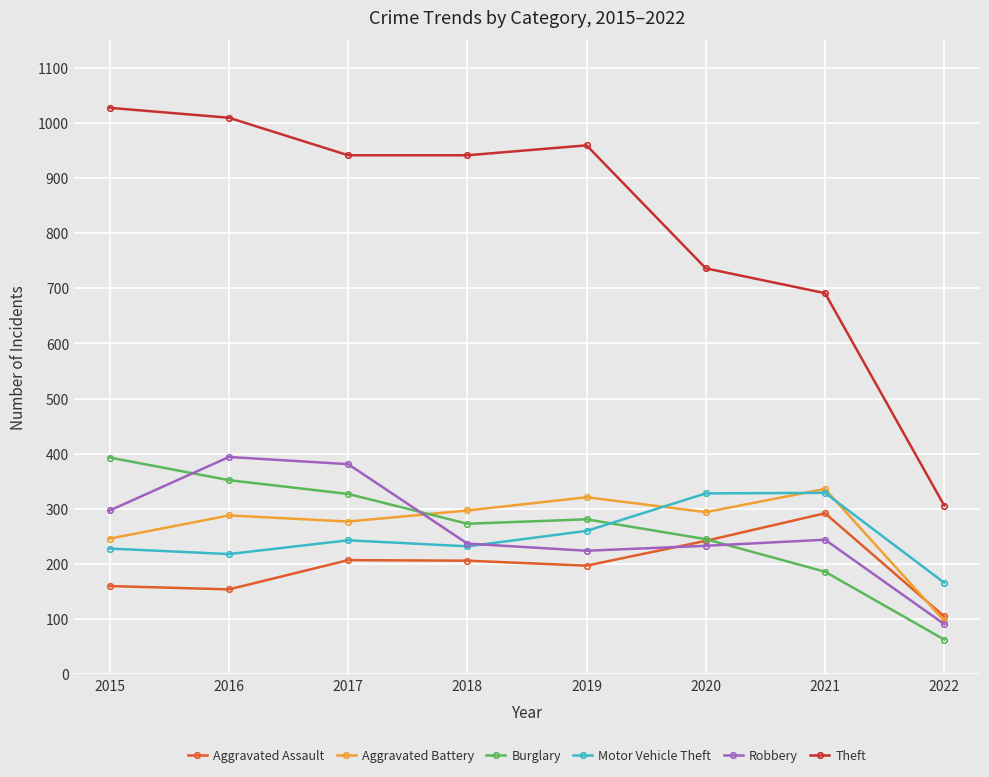

Which category has the lowest value across all series?

2022